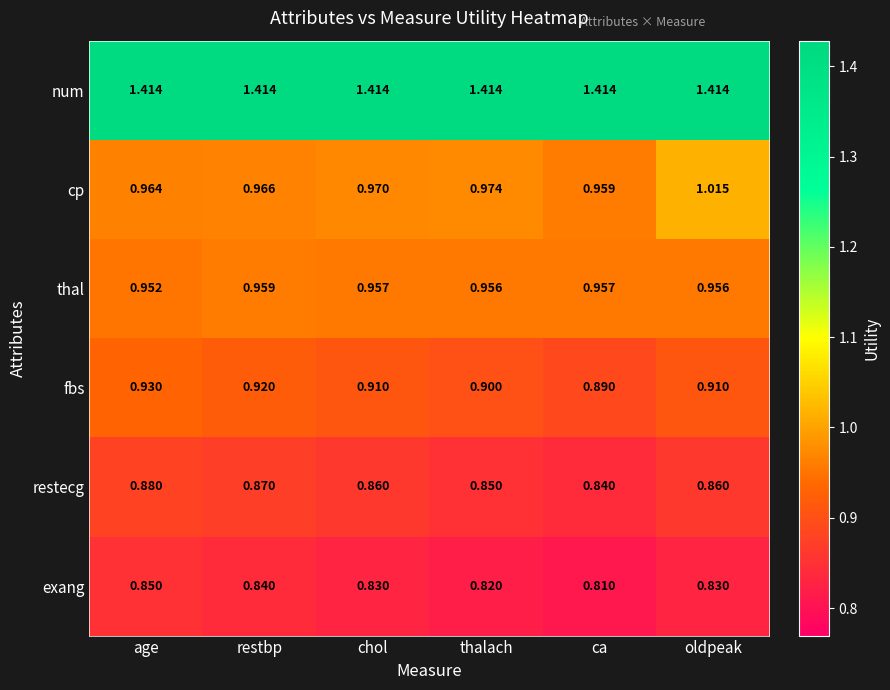

Which series has the largest total across all categories?

num